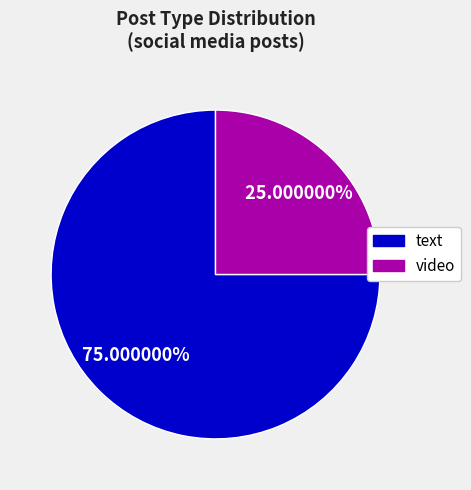

Does any single category account for the majority?

Yes